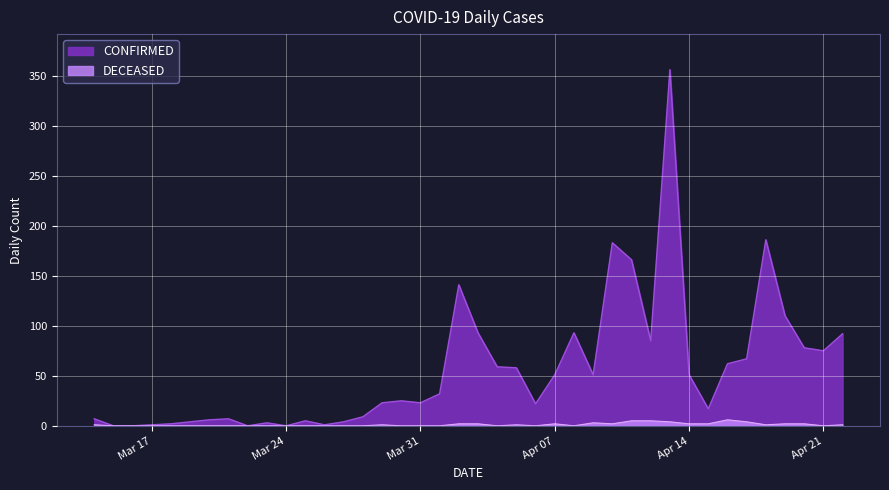

Which series has the largest total across all categories?

CONFIRMED